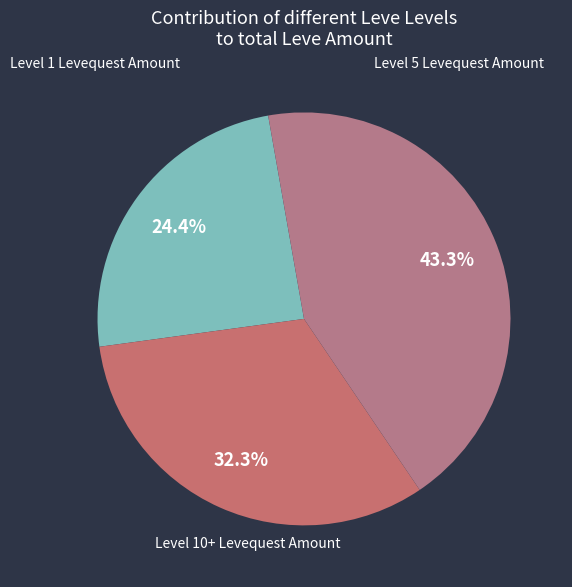

How many slices are in this pie chart?

3